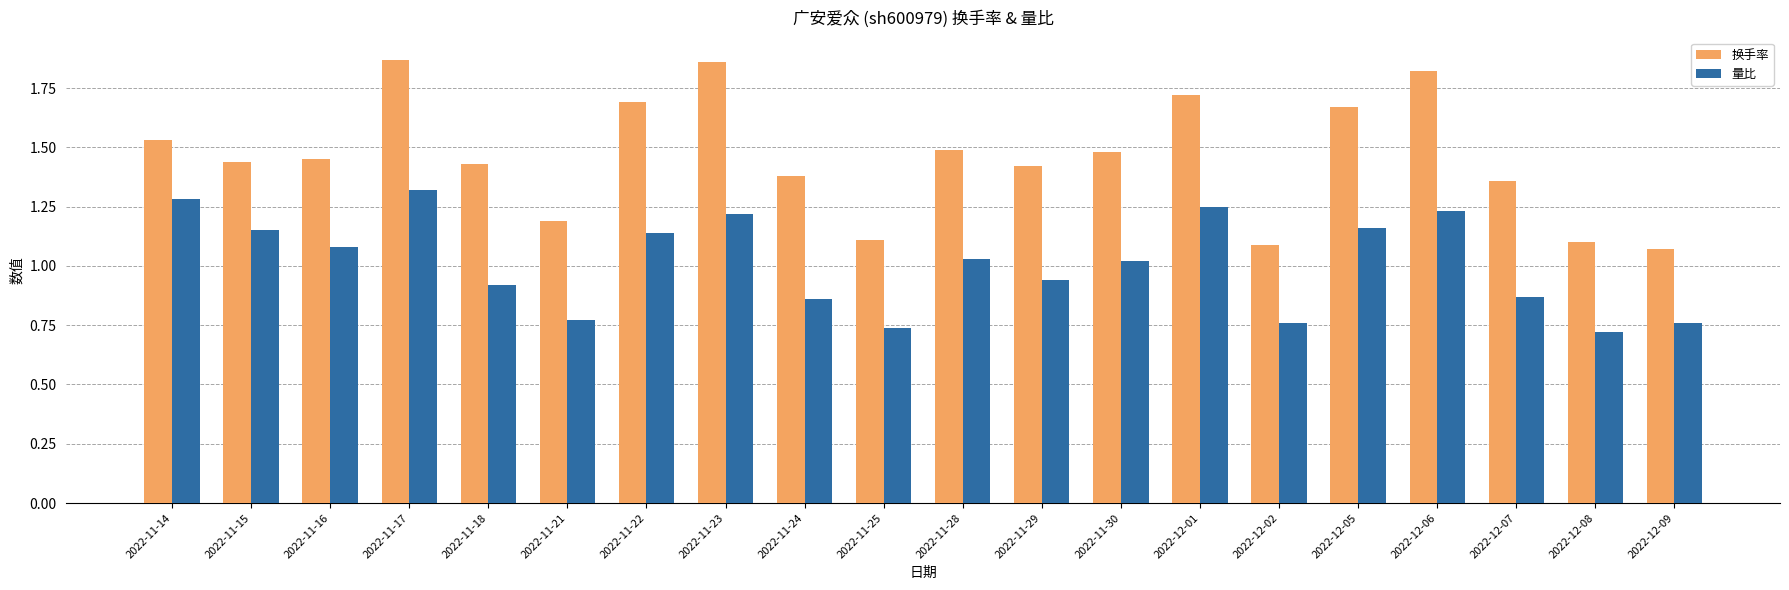

What is the total value across all series at 2022-11-29?

2.4